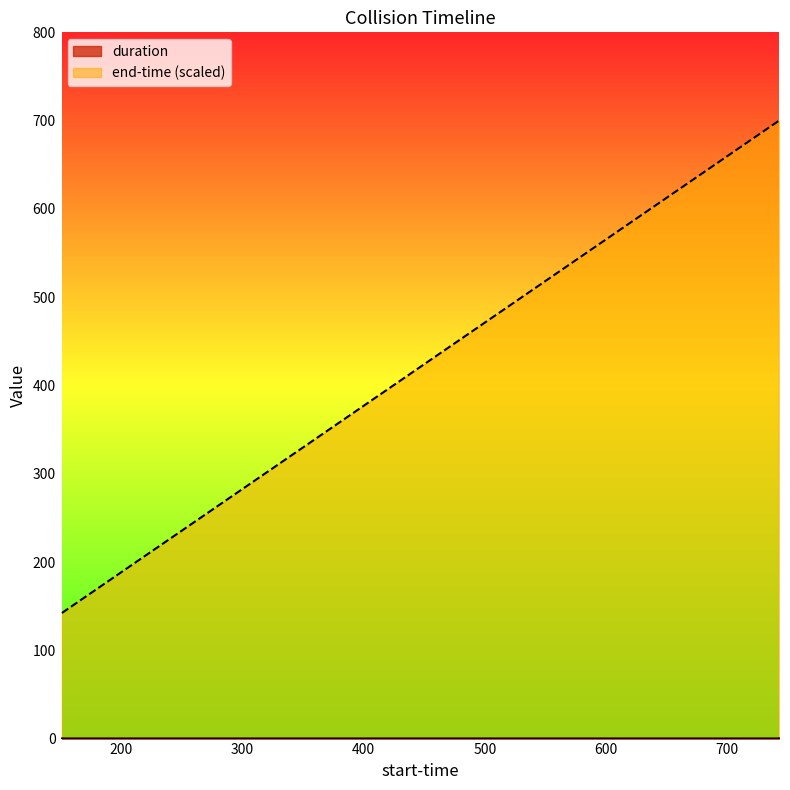

What is the maximum value shown in the chart?

700.0